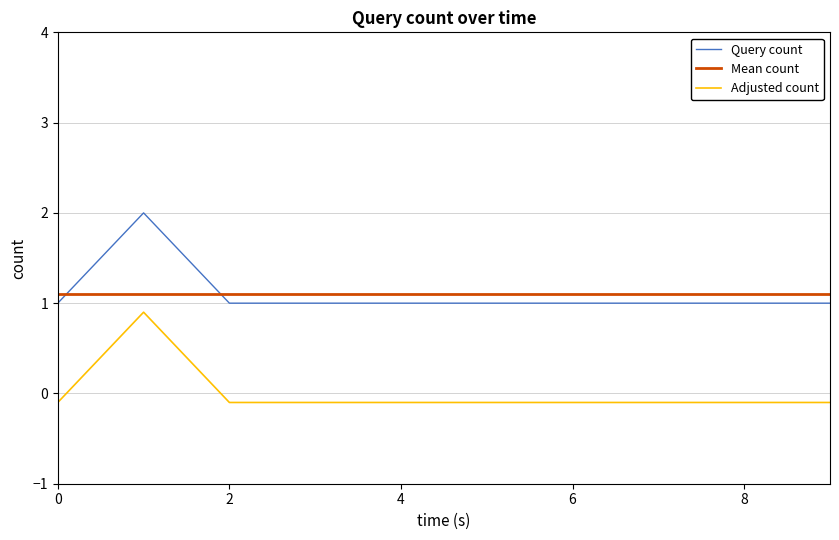

What is the lowest value of the Mean count series?

1.1